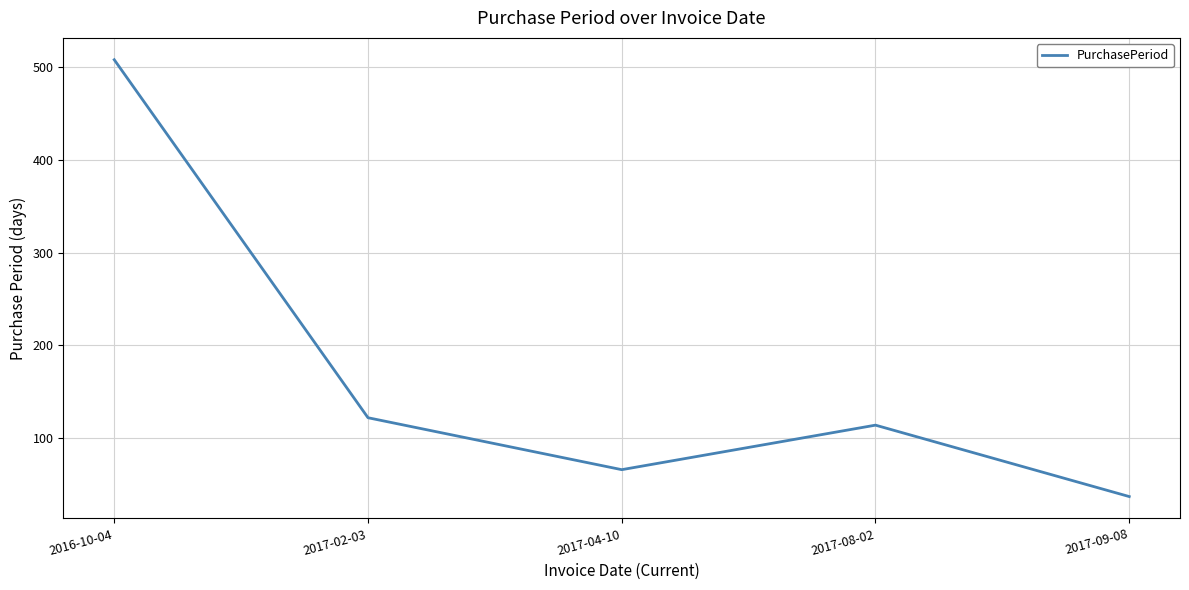

How many lines are shown in the chart?

1